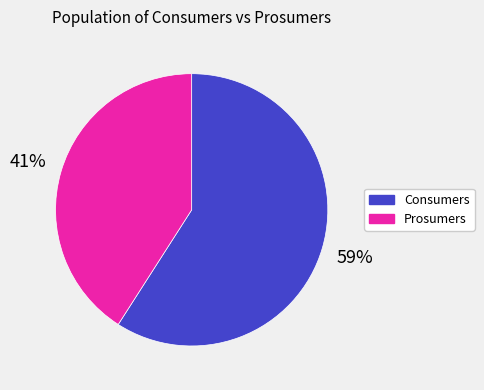

To the nearest percent, what percentage of the pie is Consumers?

59%